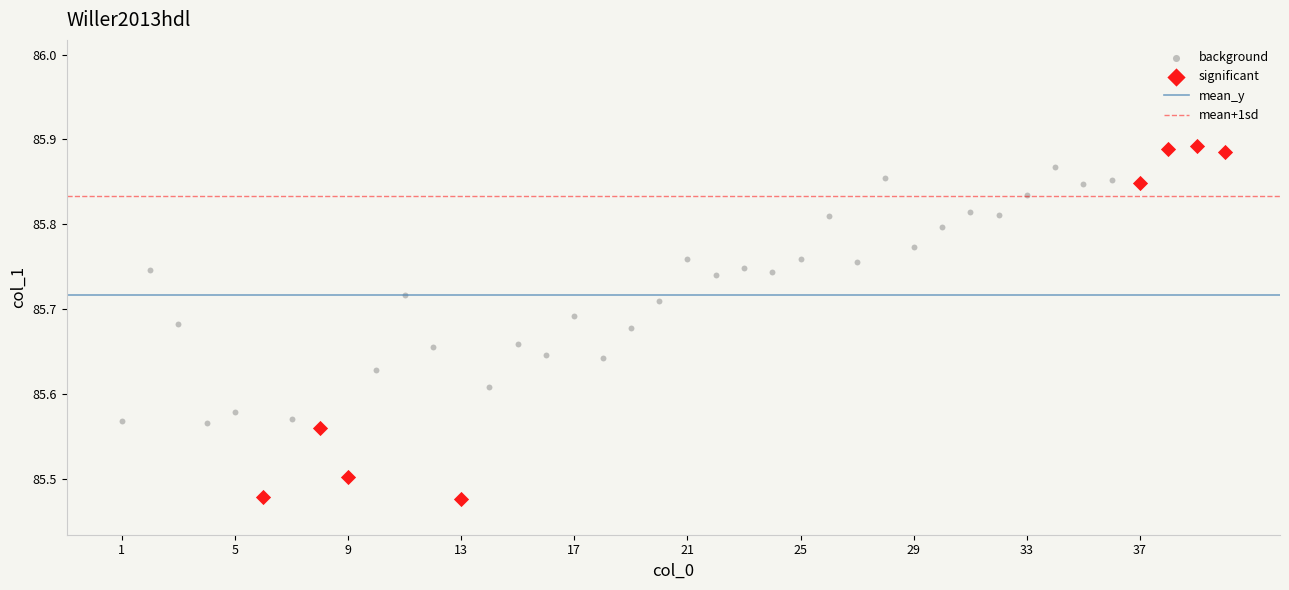

Which series reaches the minimum Y coordinate?

significant